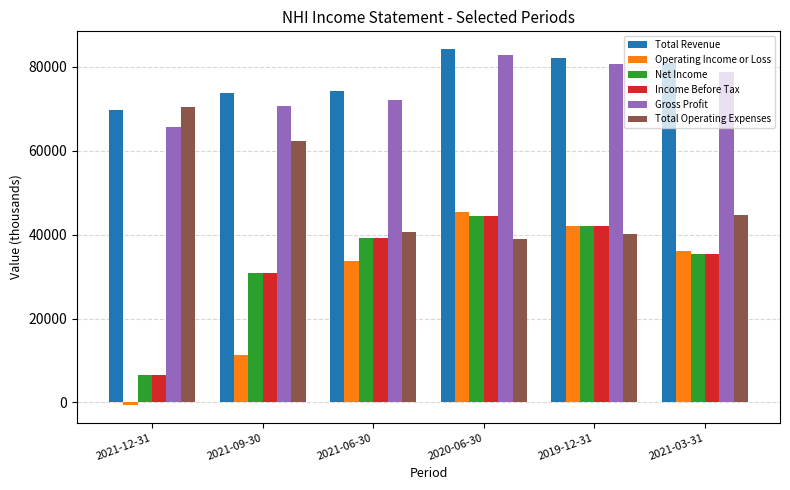

Reading left to right, extract all data points from this chart.

Total Revenue: 69700	73800	74300	84200	82200	80900
Operating Income or Loss: -600	11400	33600	45300	42000	36200
Net Income: 6500	30800	39200	44400	42000	35300
Income Before Tax: 6500	30800	39200	44400	42000	35400
Gross Profit: 65600	70600	72100	82800	80600	78700
Total Operating Expenses: 70300	62400	40700	38900	40200	44700